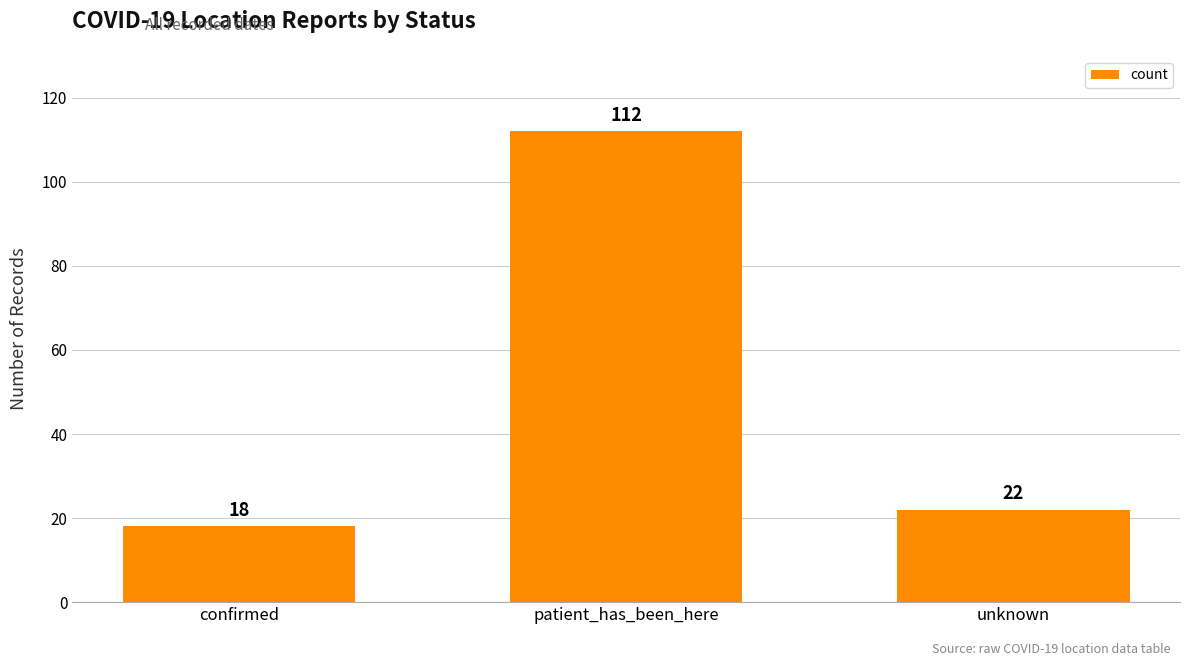

What is the sum of all values?

152